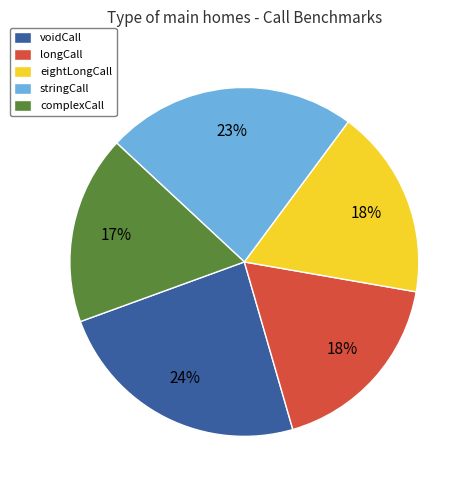

Which slice is the largest?

voidCall